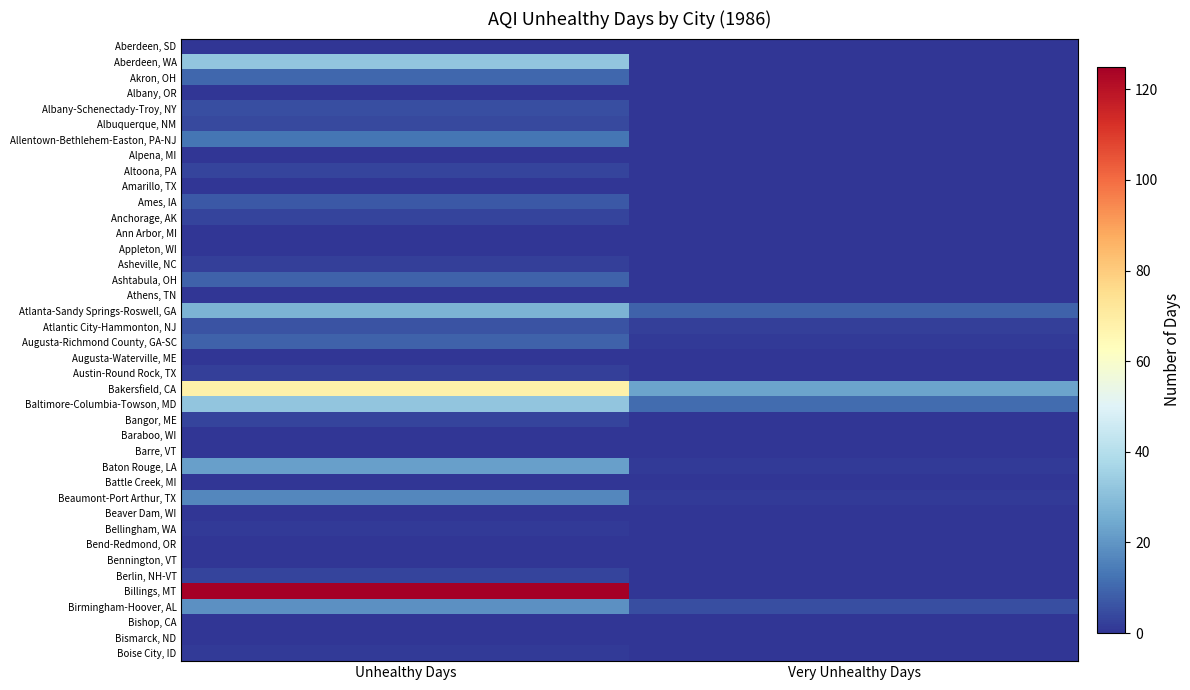

What is the greatest value displayed?

125